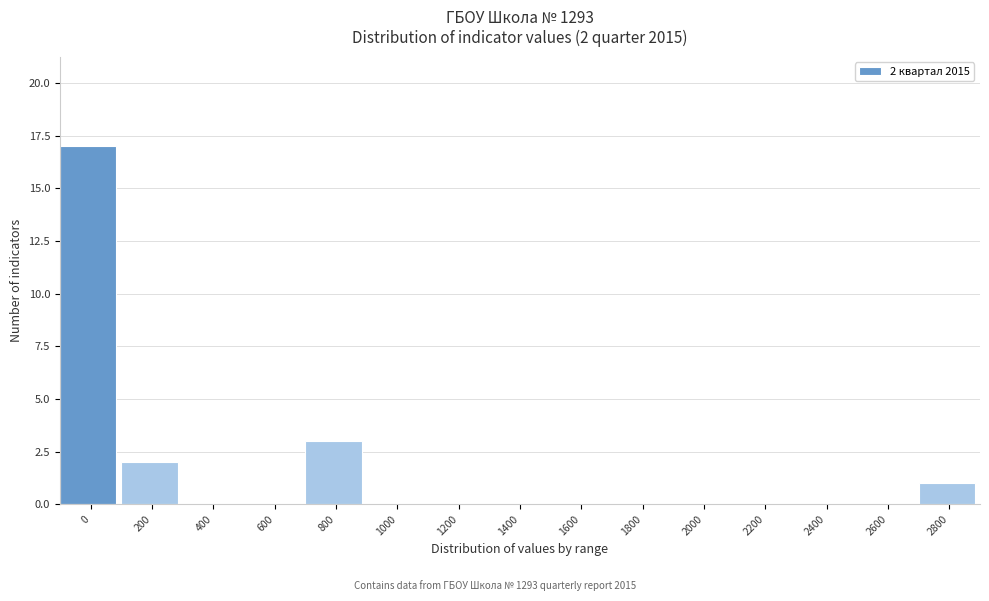

Reading right to left, transcribe all the data shown in this chart.

2800=1	2600=0	2400=0	2200=0	2000=0	1800=0	1600=0	1400=0	1200=0	1000=0	800=3	600=0	400=0	200=2	0=17